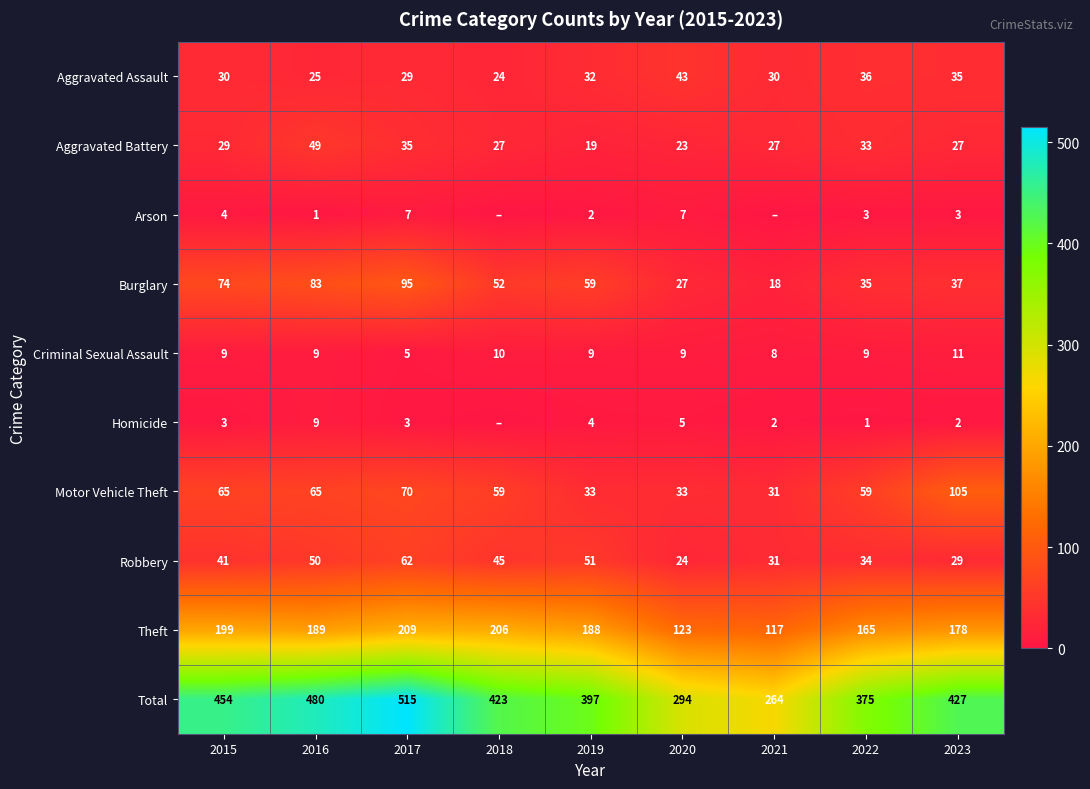

What is the sum of all Burglary values?

480